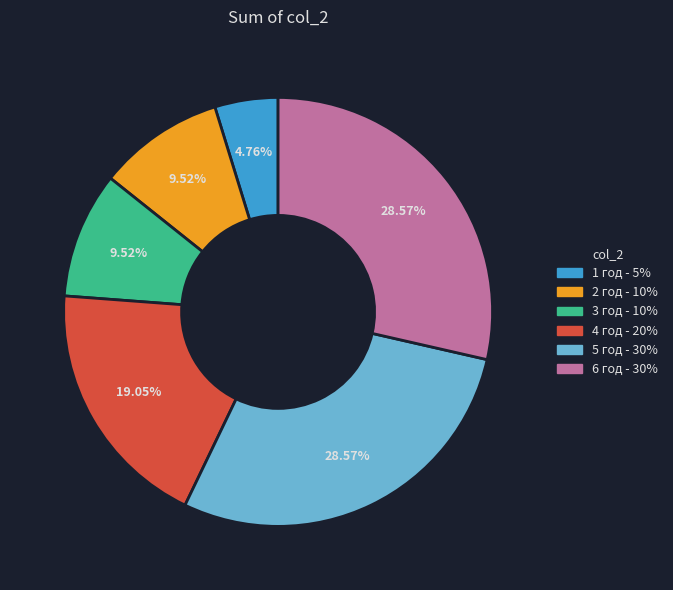

How many segments does this pie chart have?

6